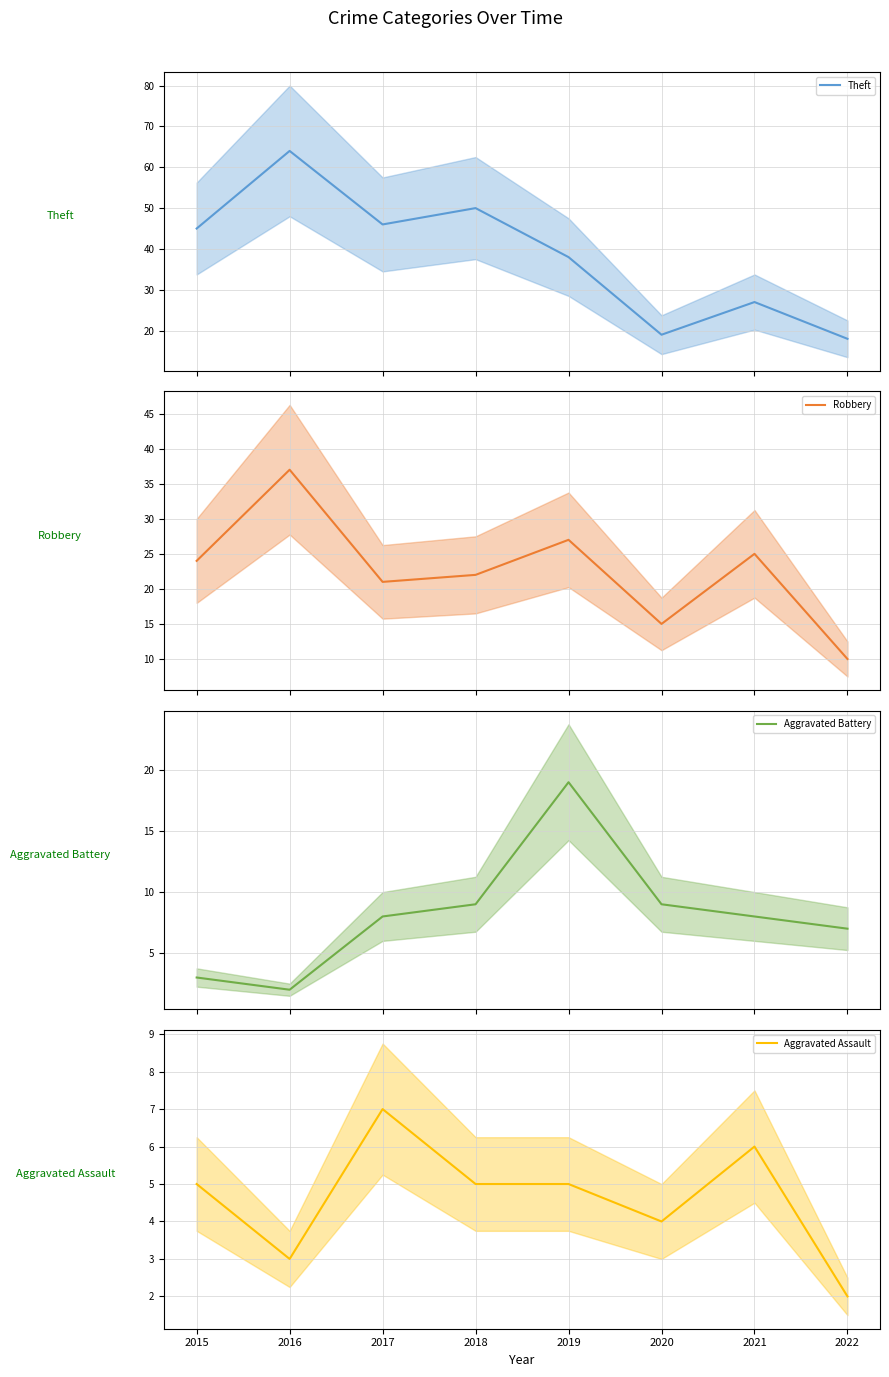

Reading left to right, transcribe all the data shown in this chart.

Theft mean: 2015=45	2016=64	2017=46	2018=50	2019=38	2020=19	2021=27	2022=18
Robbery mean: 2015=24	2016=37	2017=21	2018=22	2019=27	2020=15	2021=25	2022=10
Aggravated Battery mean: 2015=3	2016=2	2017=8	2018=9	2019=19	2020=9	2021=8	2022=7
Aggravated Assault mean: 2015=5	2016=3	2017=7	2018=5	2019=5	2020=4	2021=6	2022=2